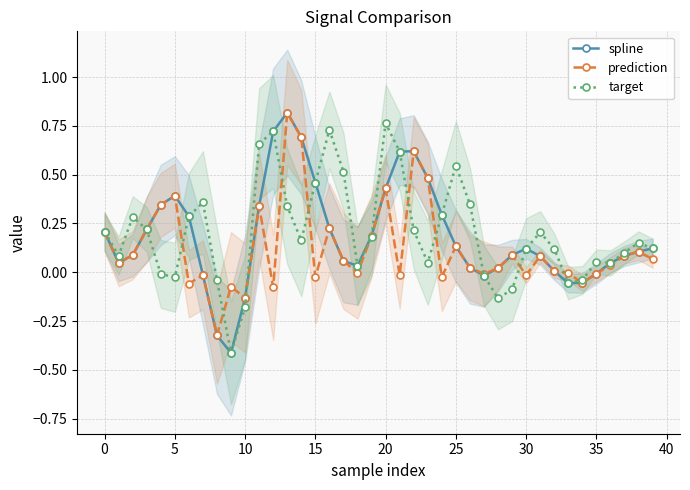

What are all the series names shown in the legend?

spline, prediction, target